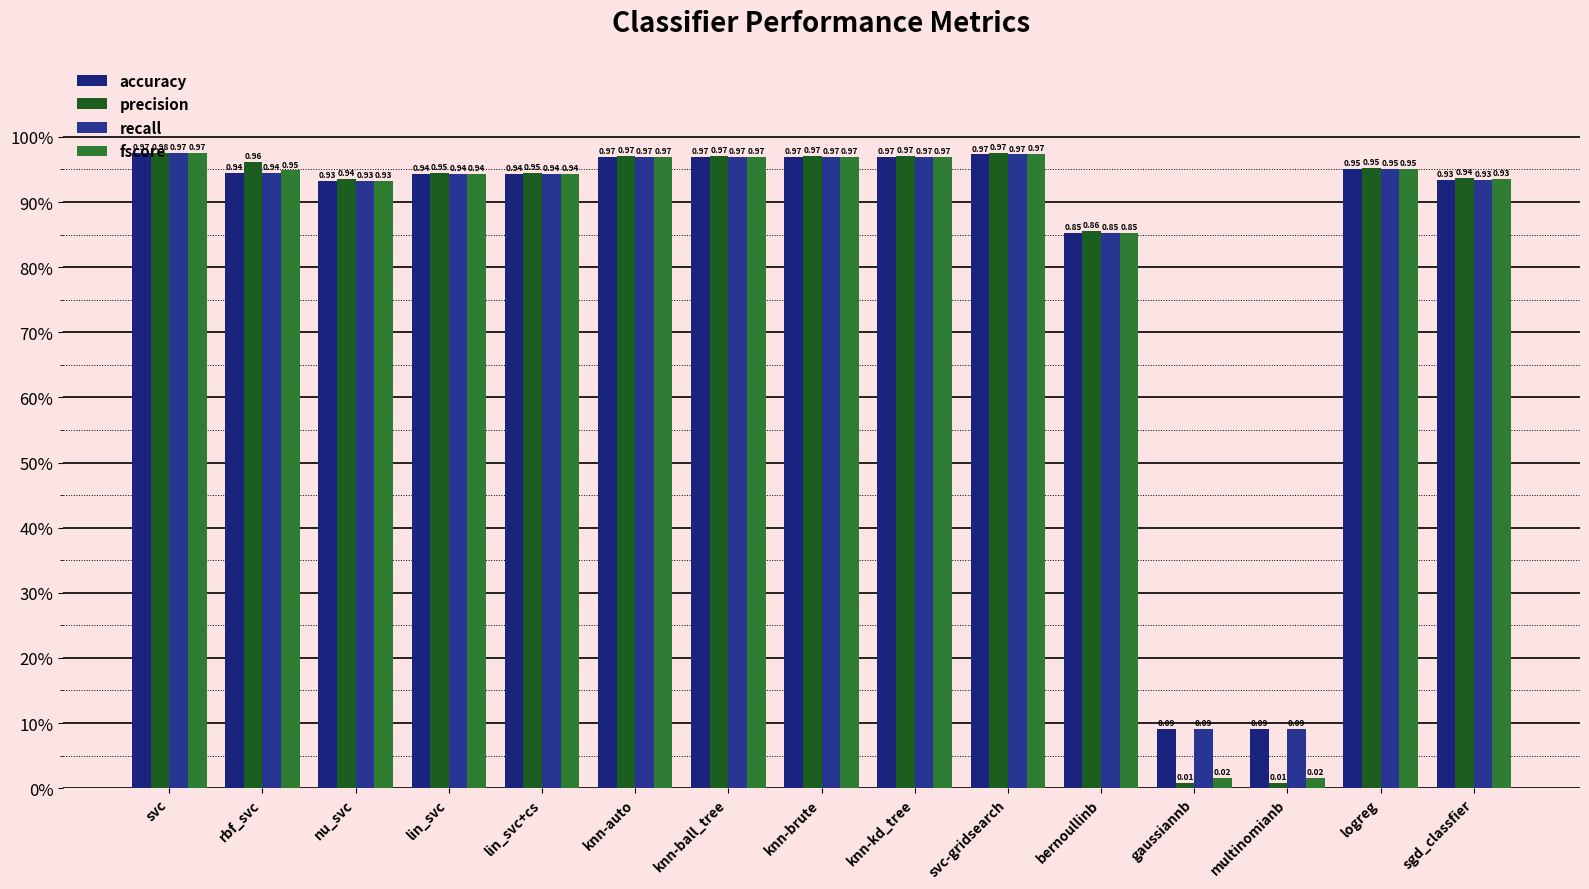

What is the value of the fscore bar at the 11th from the left?

0.9